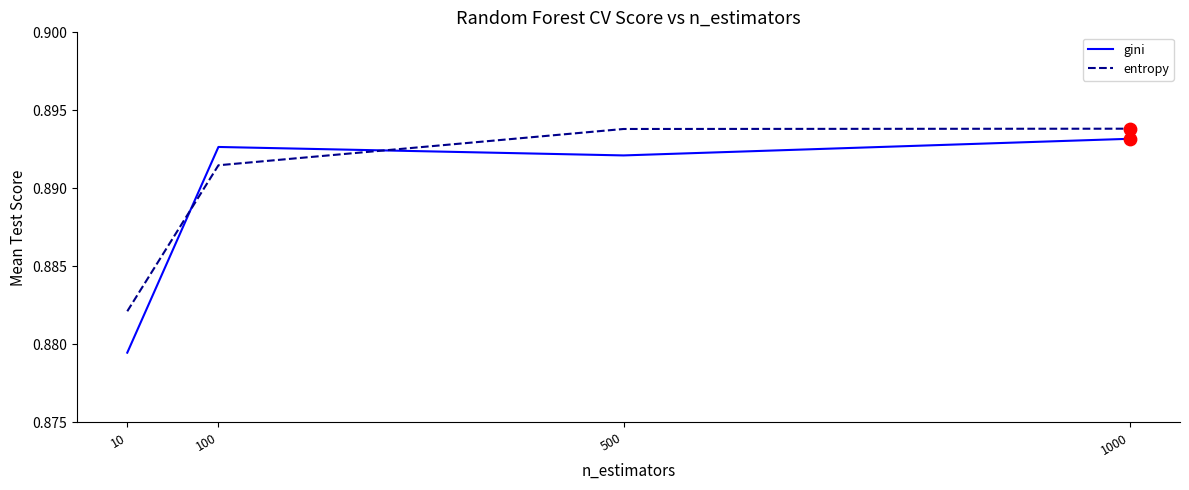

Which series changed the most between 10 and 1000?

gini